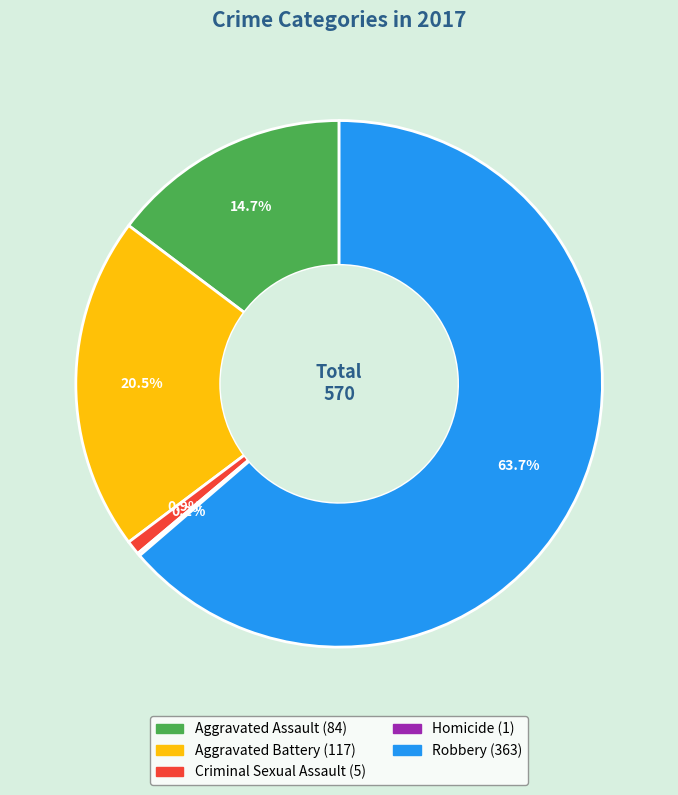

What is the ratio of the value at Robbery to the value at Aggravated Assault?

4.3